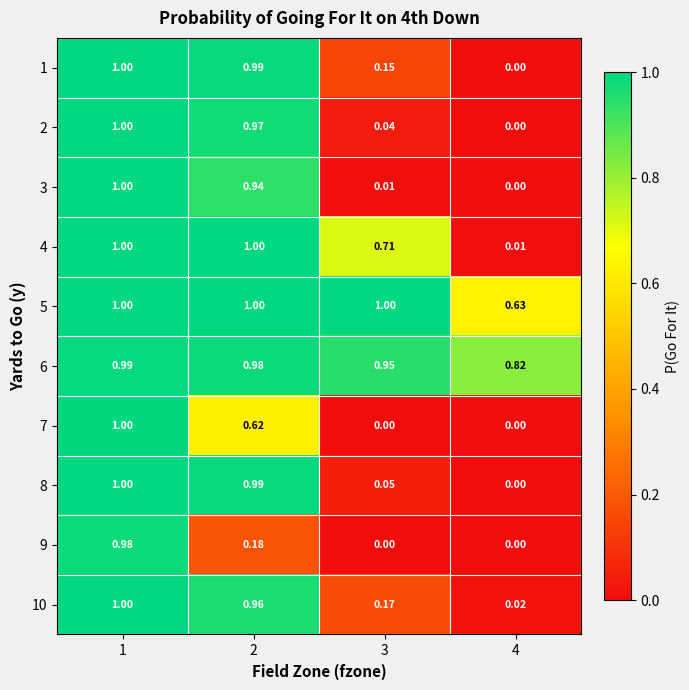

At how many categories does at least one series exceed 0?

4